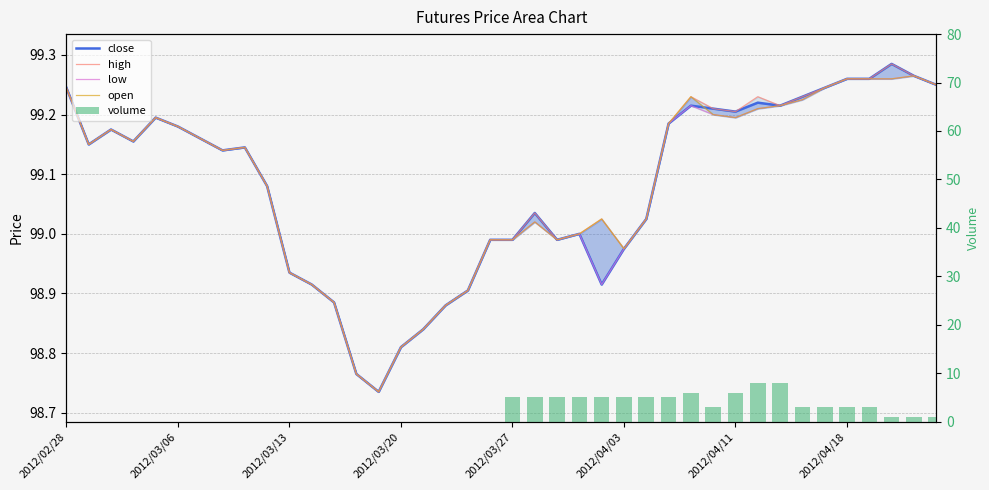

Count the volume values in the range 0 to 5.

36